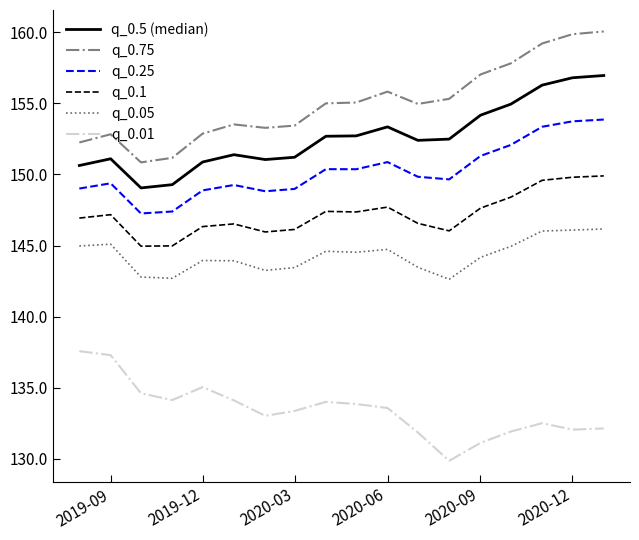

True or false: q_0.25 and q_0.75 cross at least once.

False